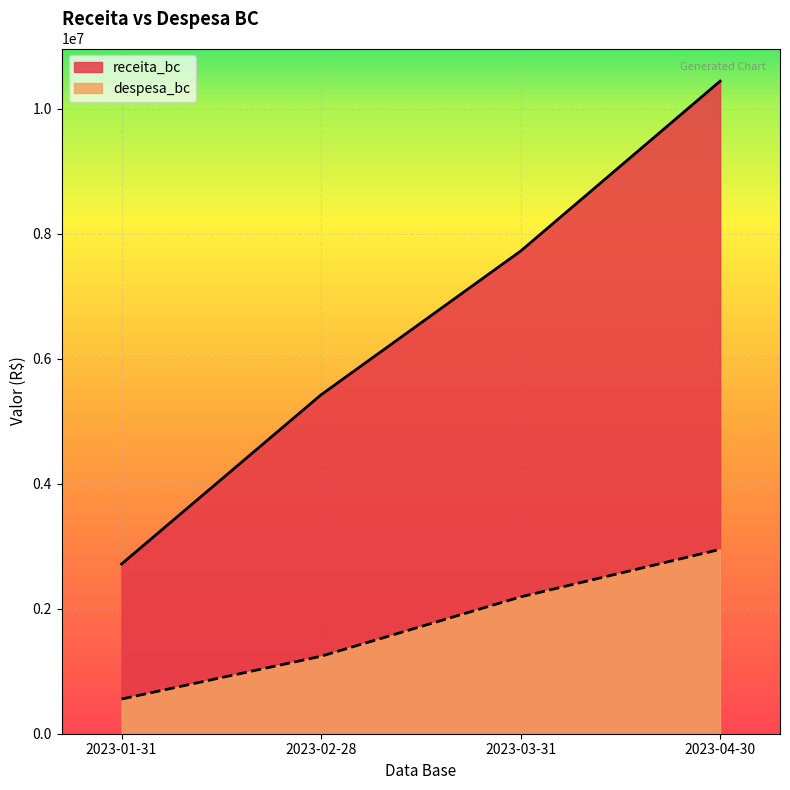

True or false: despesa_bc has more than 0 interior local peaks.

False